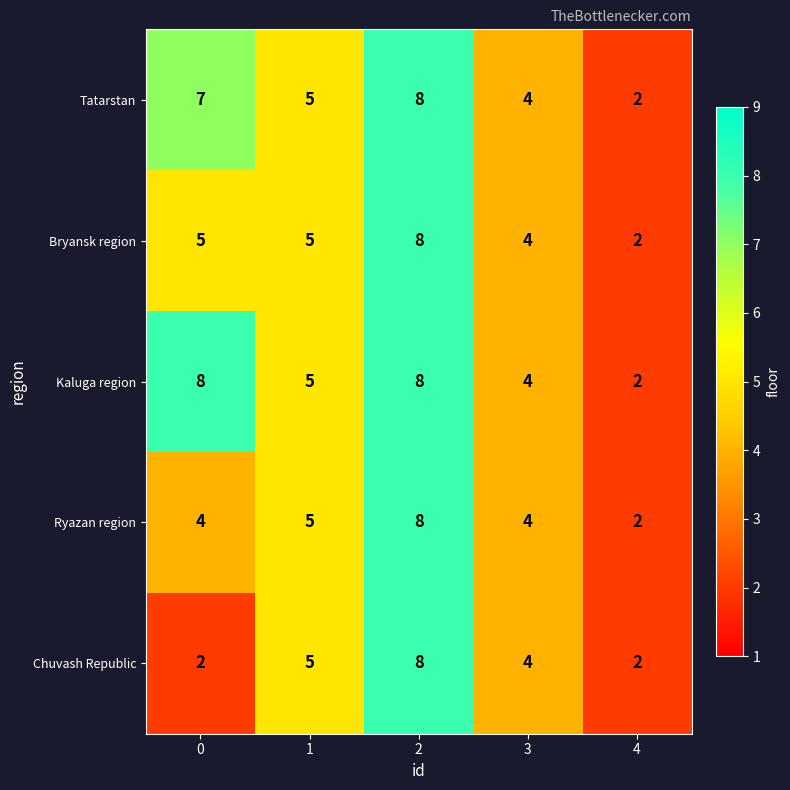

What is the approximate value of Tatarstan at 1?

5